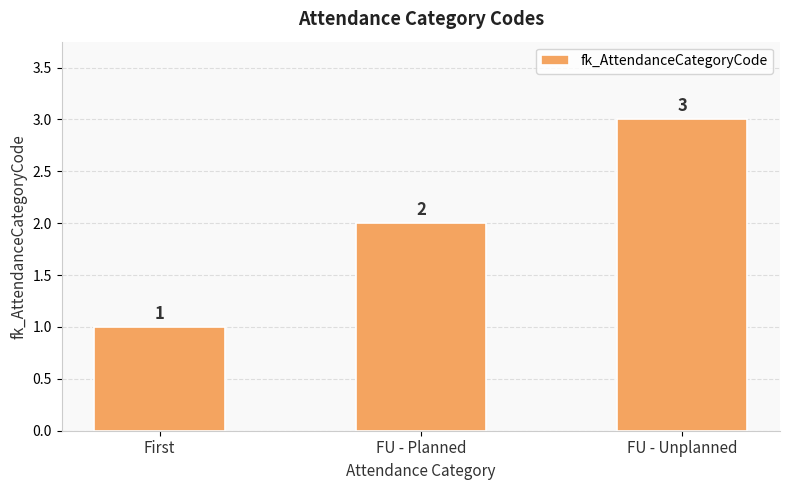

Where is the data nearest to the value 2?

FU - Planned